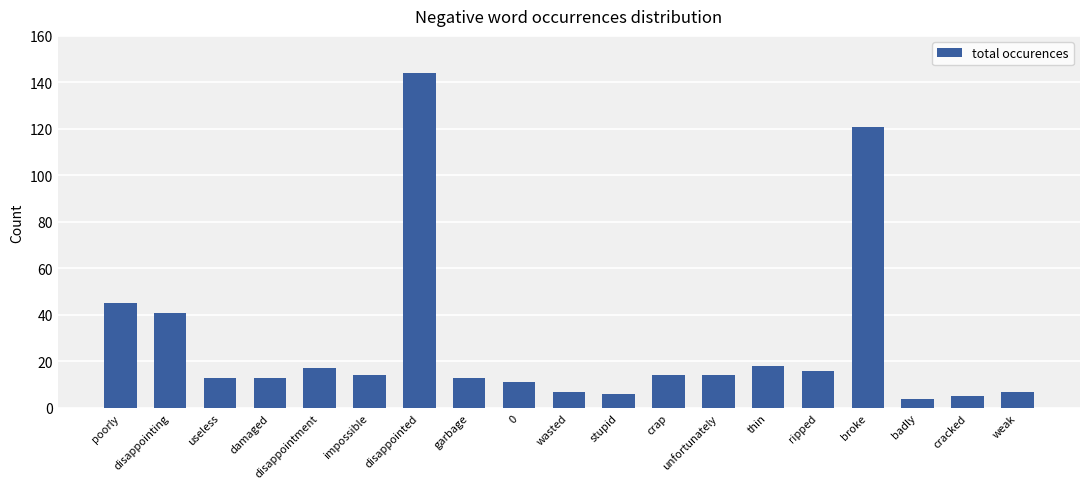

Where does the data first go above 14?

poorly